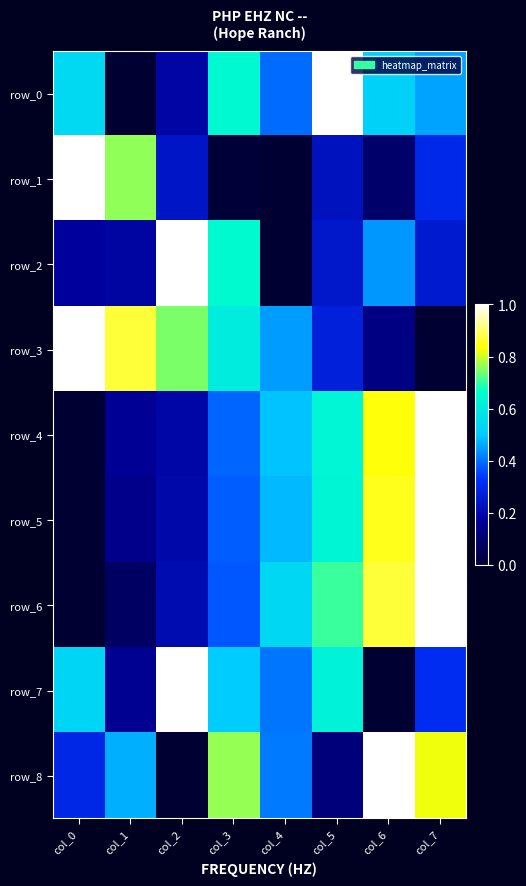

What is the sum of the row_5 values at col_5 and col_4?

1.1